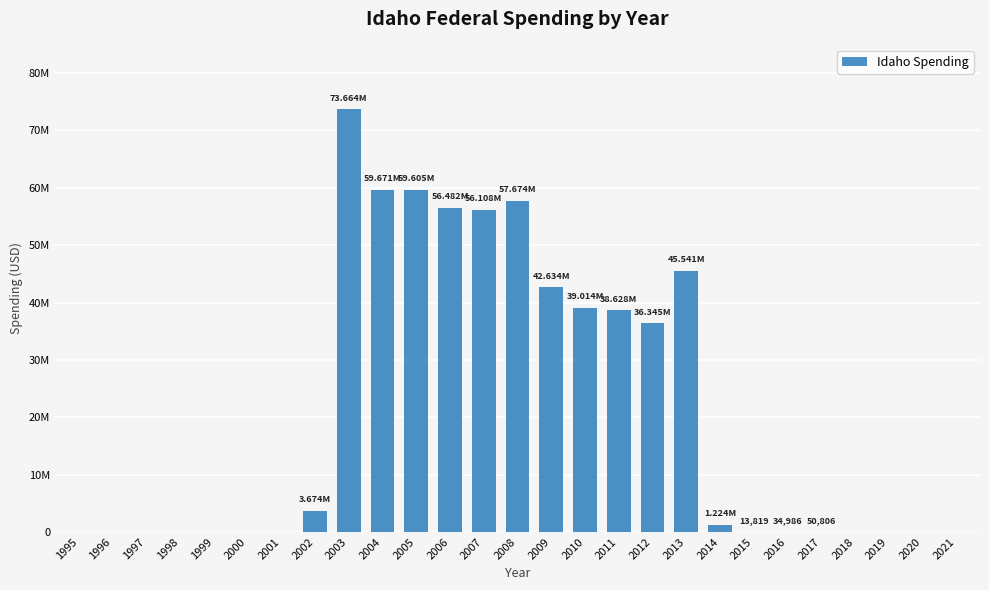

Does the chart contain stacked bars?

No